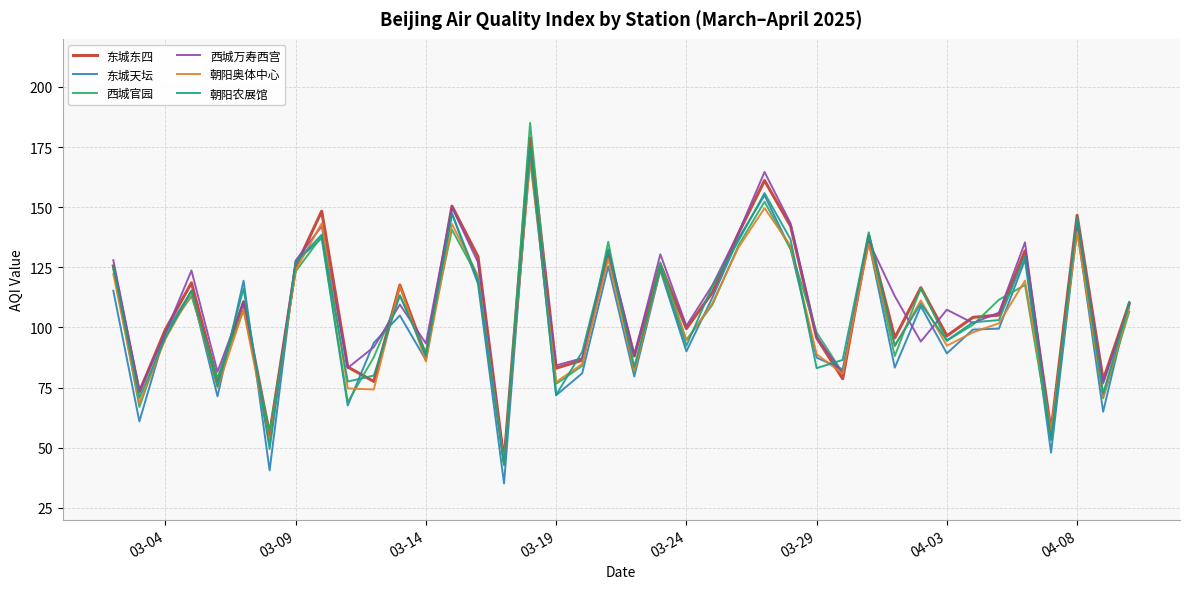

In 朝阳农展馆, how many points are higher than both neighbors (excluding endpoints)?

13